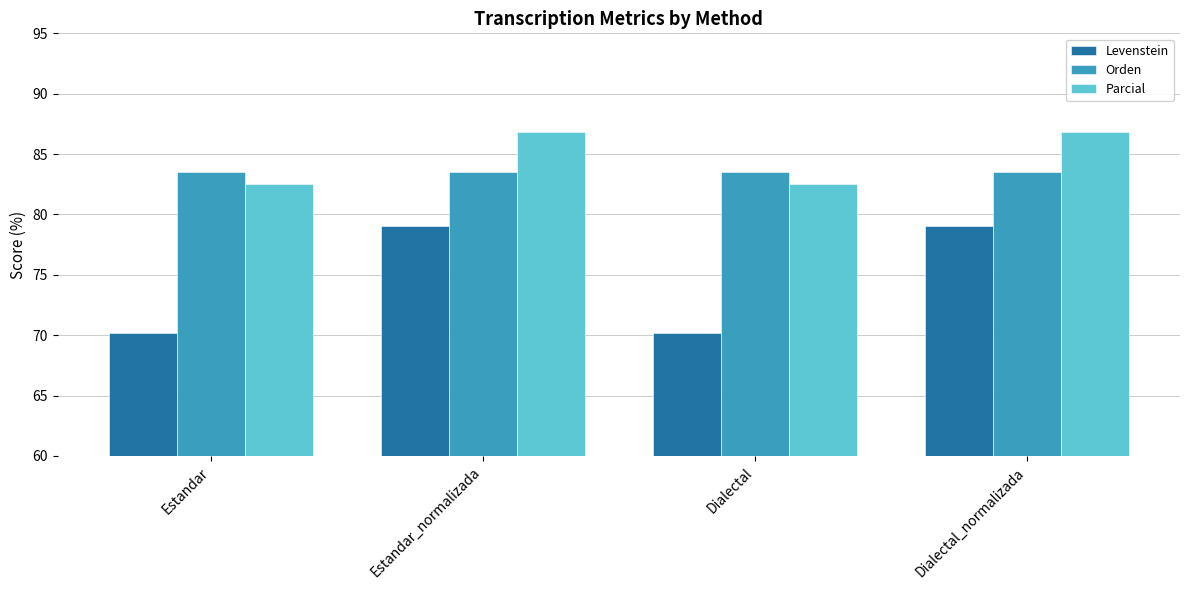

What is the approximate value of Levenstein at Dialectal_normalizada?

79.1